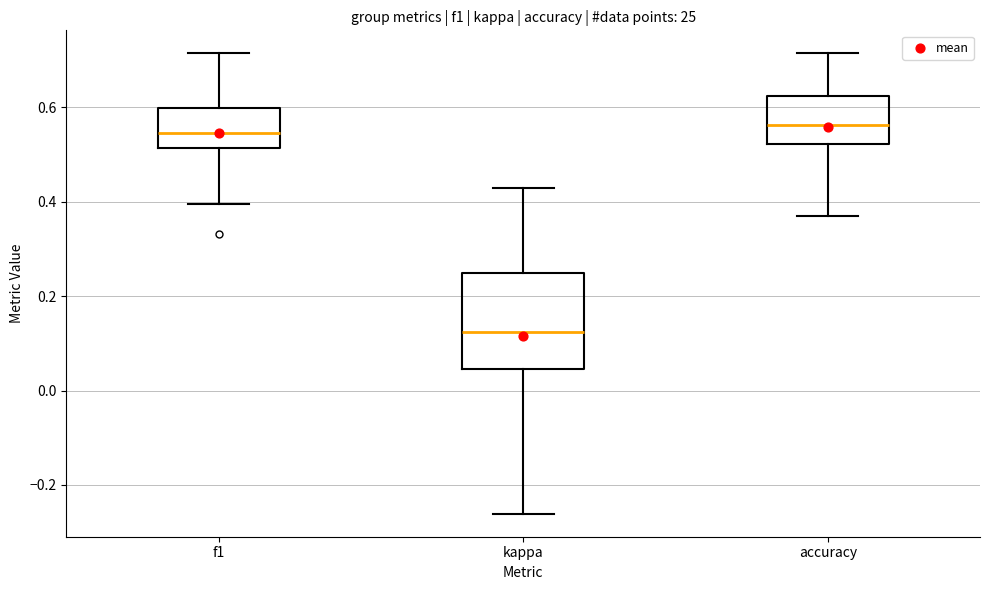

Where does the median line of the box for f1 sit on the y-axis? The values are not printed on the chart, so give them approximately, as read against the axis.

0.54